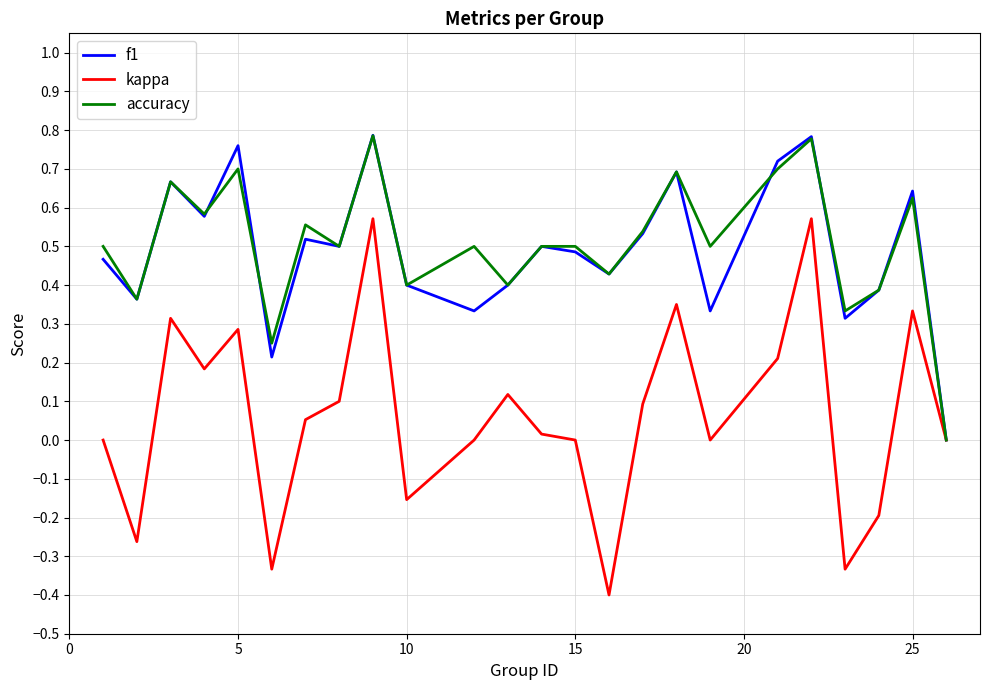

Which series has the largest range (max minus min)?

kappa